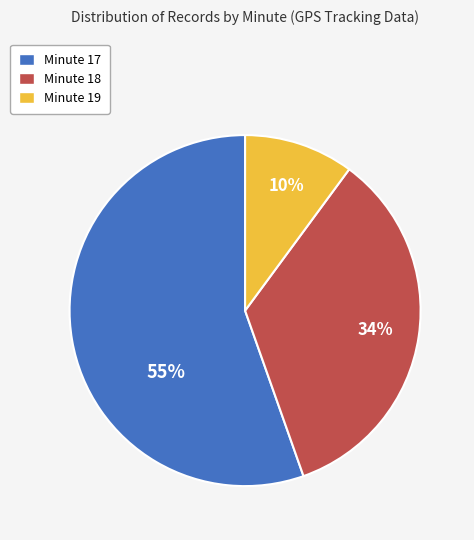

To the nearest percent, what percentage of the pie is Minute 18?

34%